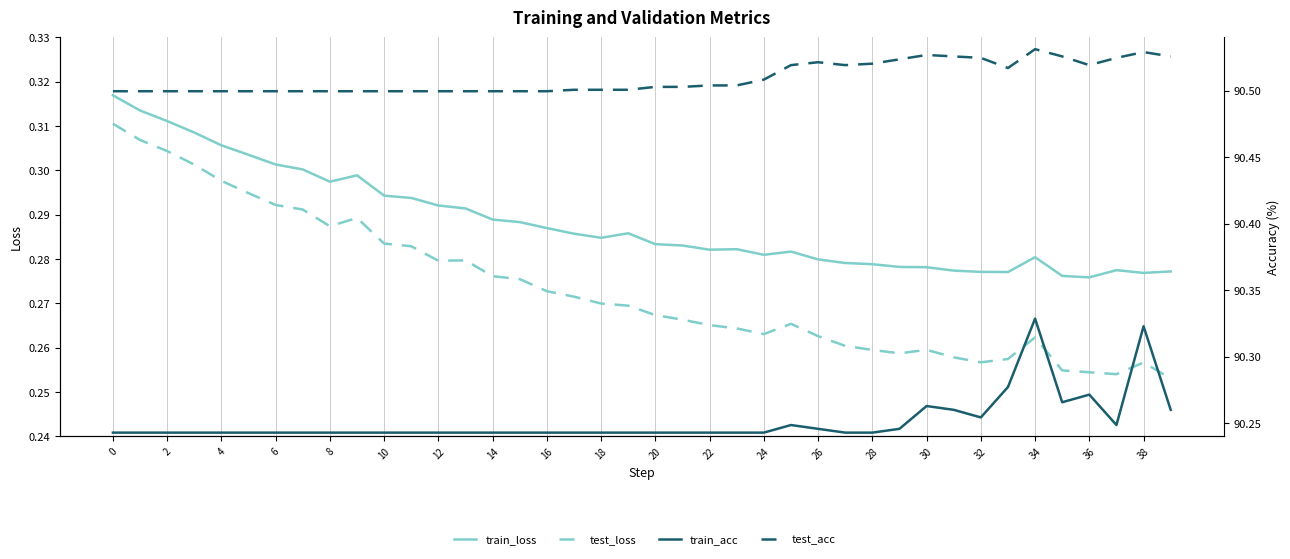

True or false: train_acc and test_loss cross at least once.

False